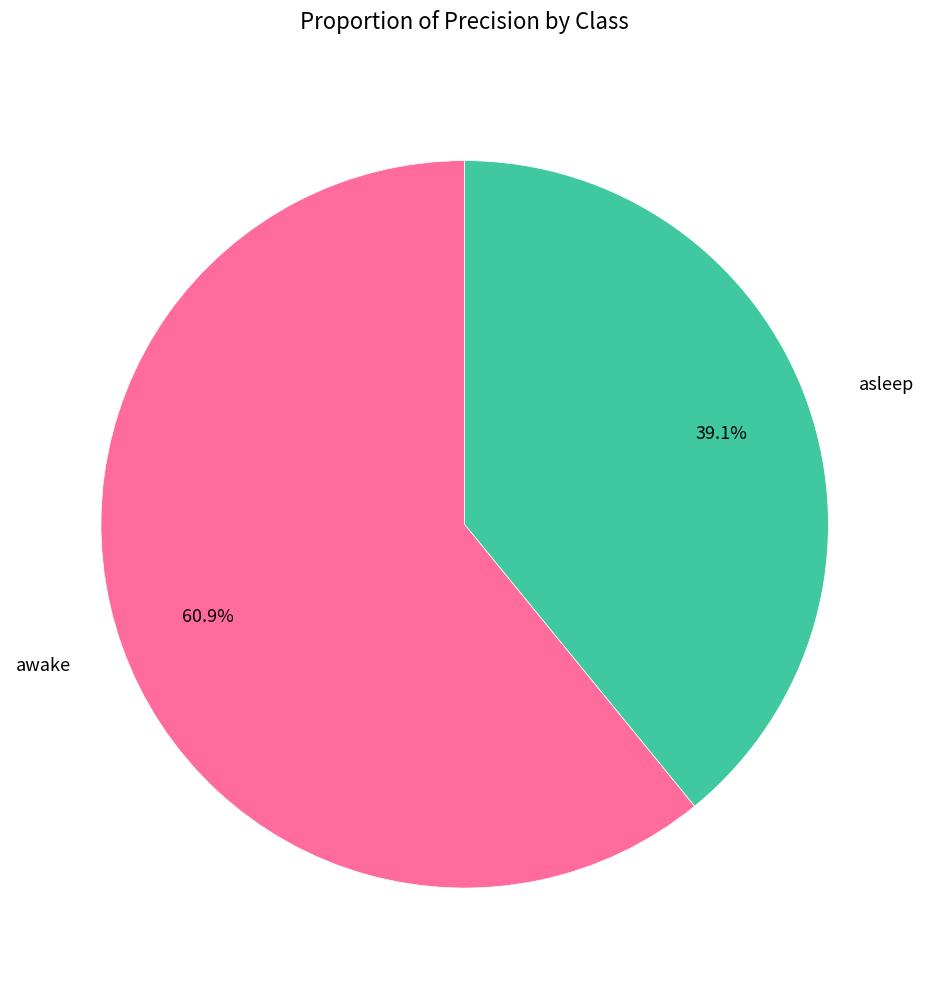

Count the number of slices in the pie.

2